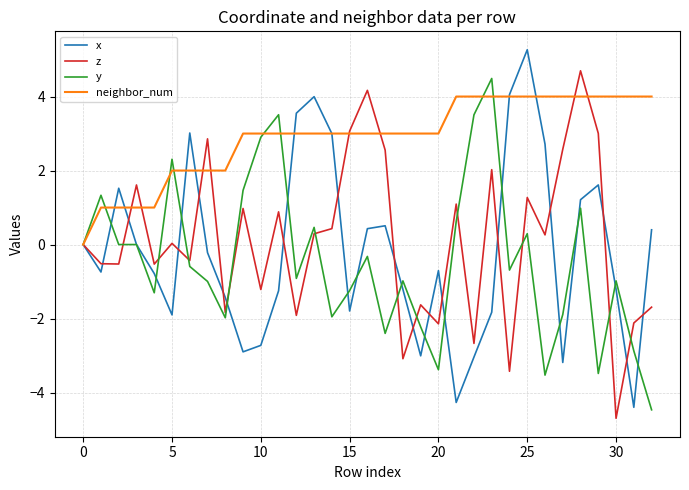

What is the minimum value shown in the chart?

-4.7